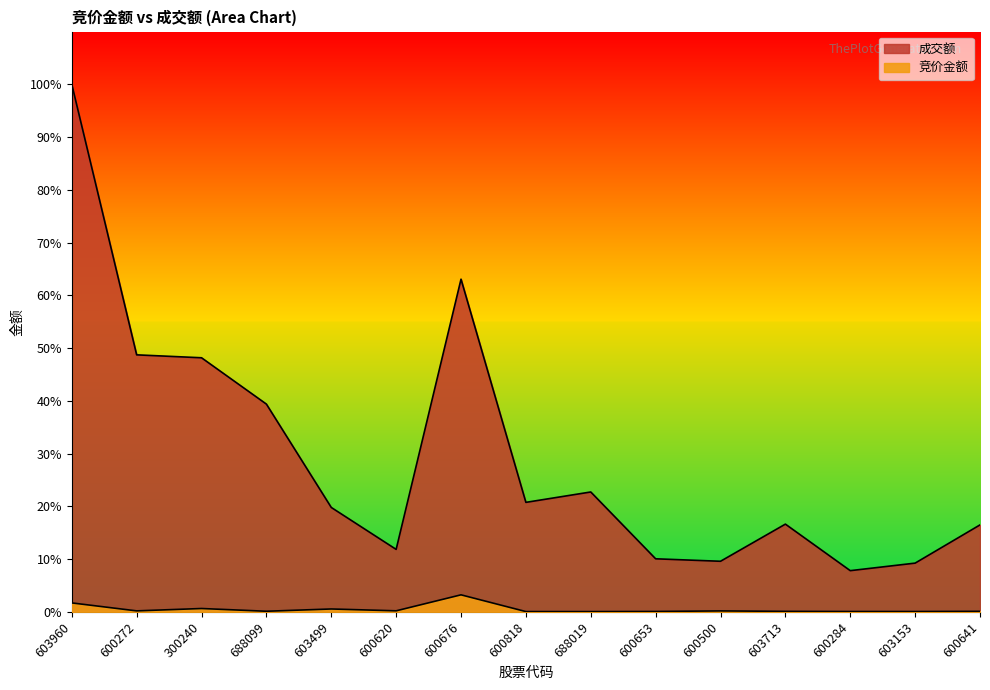

What is the maximum value shown in the chart?

746957685